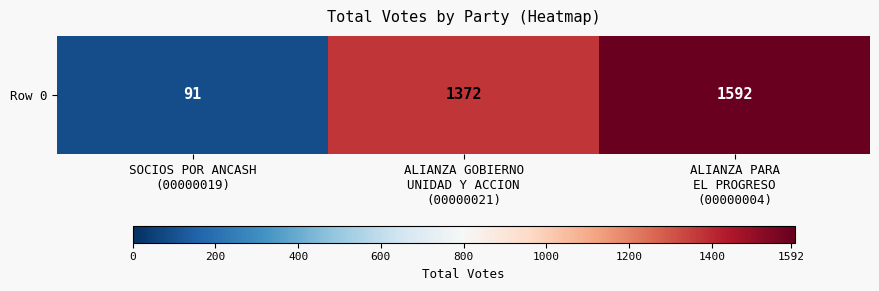

Reading left to right, extract all data points from this chart.

SOCIOS POR ANCASH
(00000019)=91	ALIANZA GOBIERNO
UNIDAD Y ACCION
(00000021)=1372	ALIANZA PARA
EL PROGRESO
(00000004)=1592